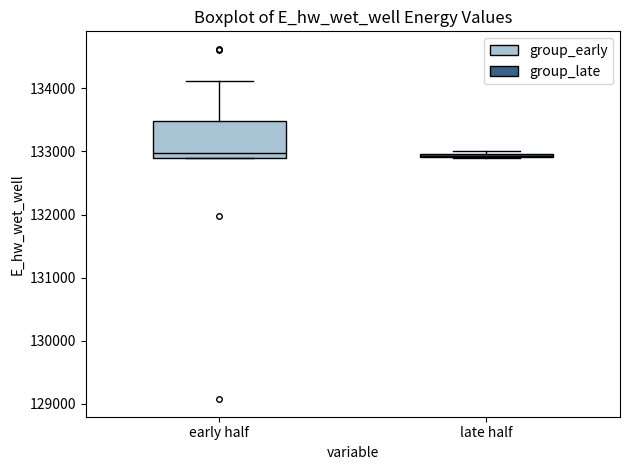

Comparing the boxes themselves (not the whiskers), which one is the tallest?

early half